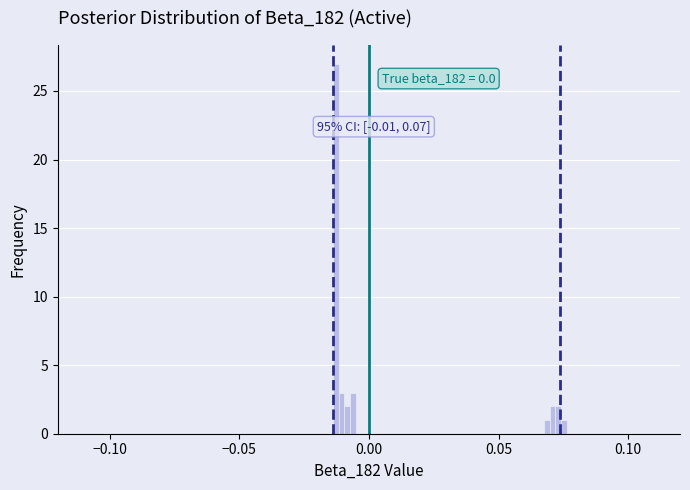

Around what value on the x-axis is the tallest bar? Give the approximate position of its centre, as read against the axis.

-0.015